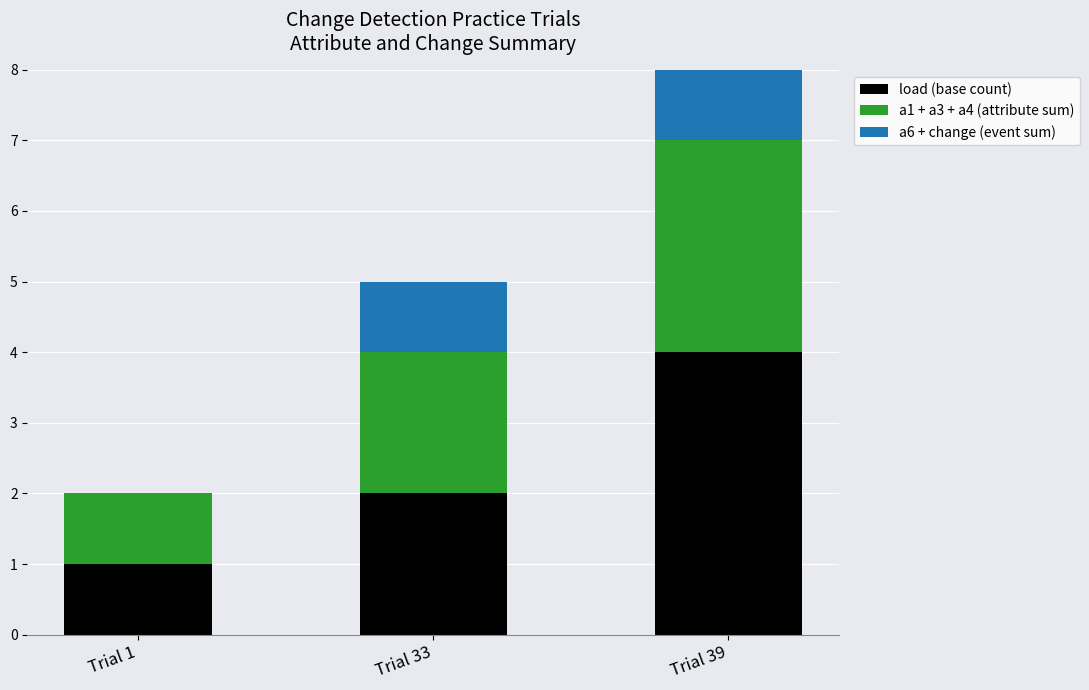

What is the sum of the a1 + a3 + a4 (attribute sum) values at Trial 33 and Trial 1?

3